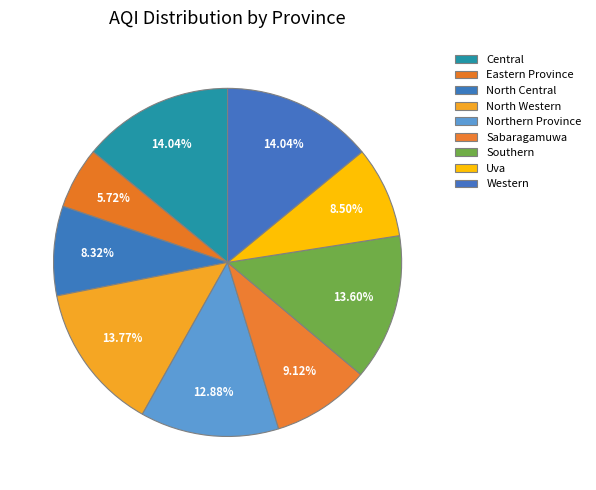

Does Northern Province account for over 50% of the chart?

No